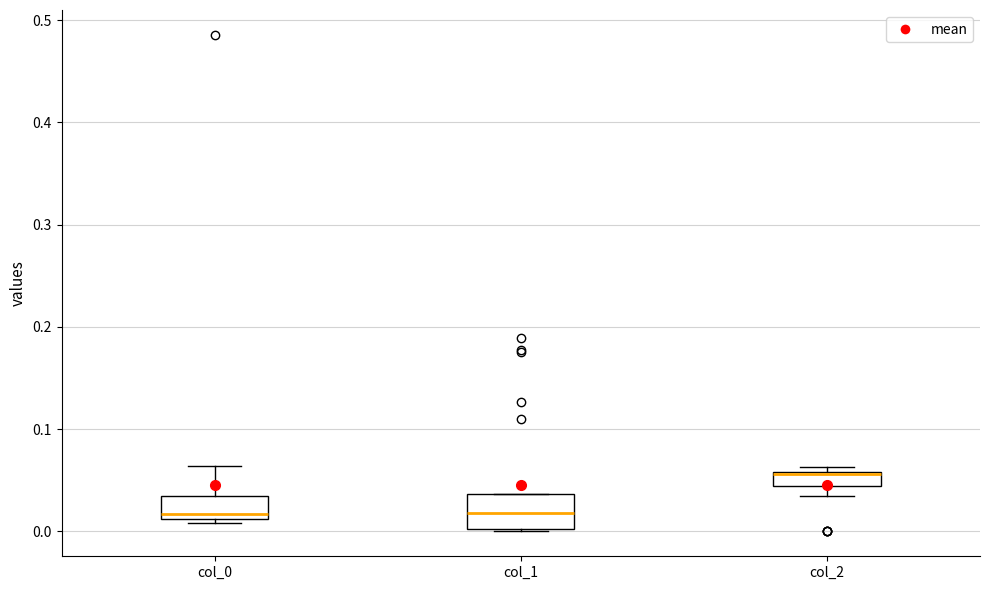

Comparing the boxes themselves (not the whiskers), which one is the tallest?

col_1